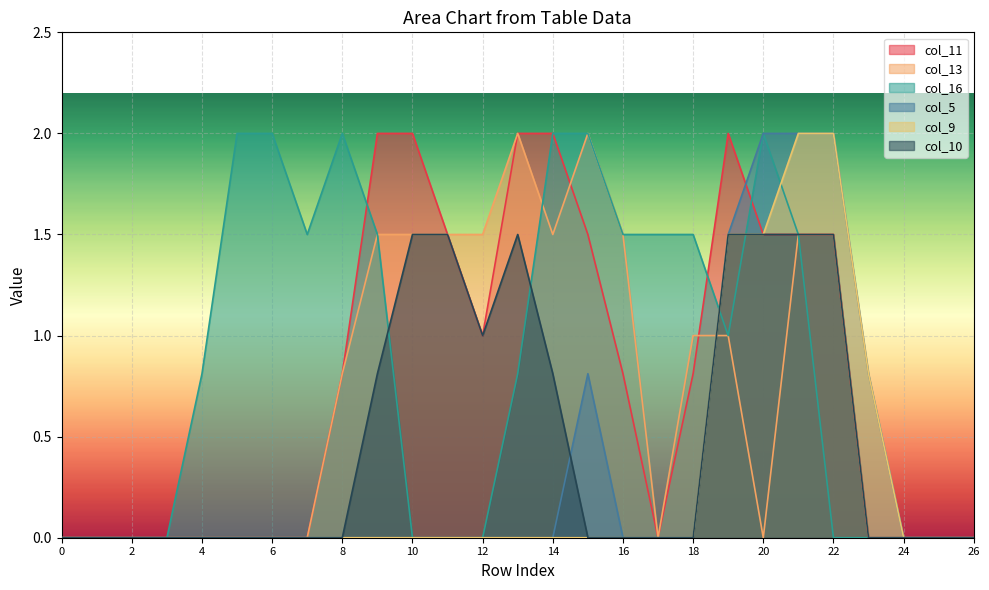

The value of col_11 at 6 is 0.0. True or false?

True